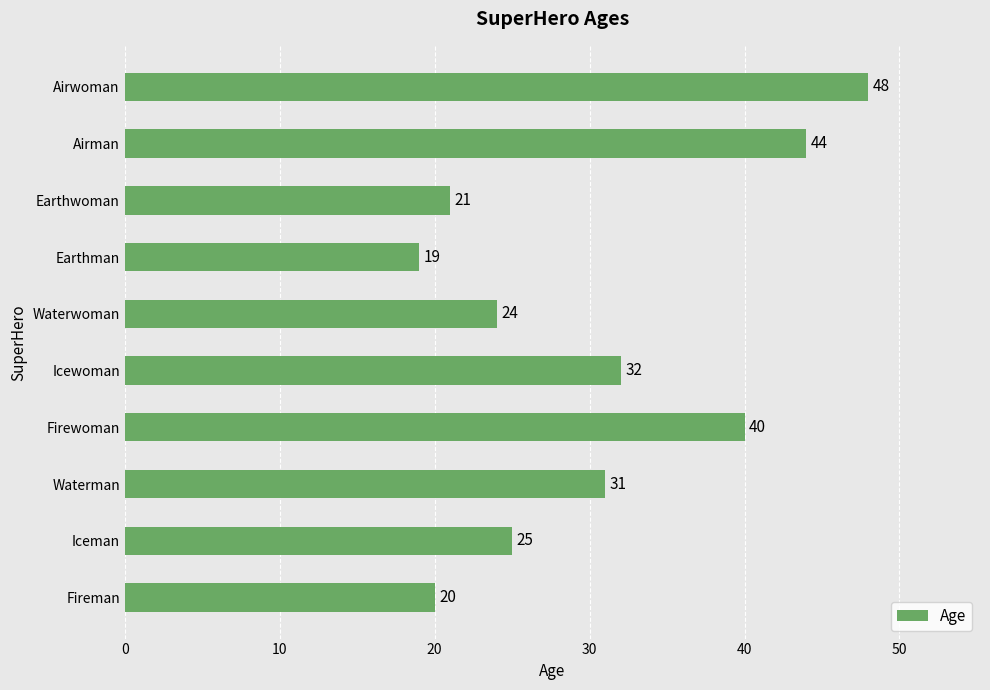

What is the ratio of the value at Firewoman to the value at Earthwoman?

1.9